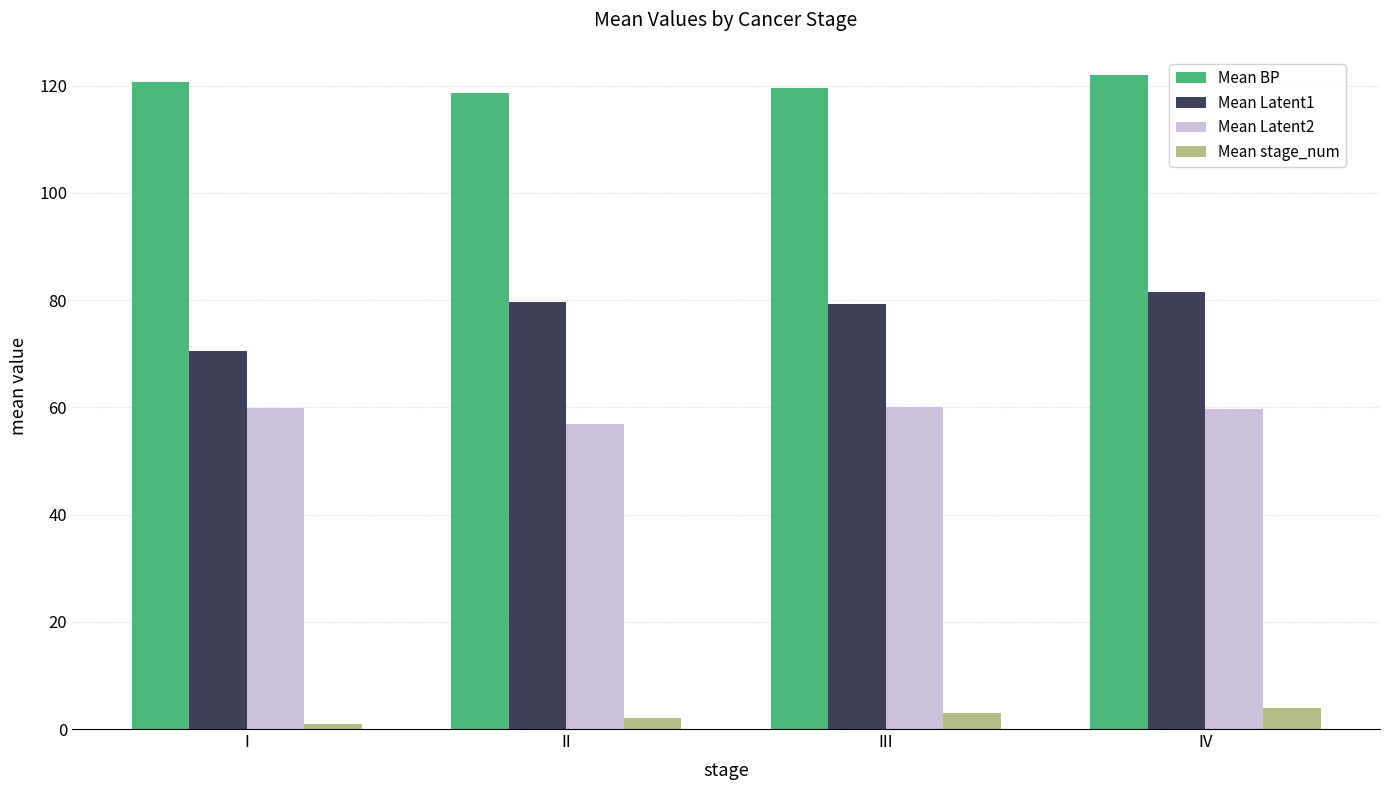

Where does the Mean BP series first go above 120?

I